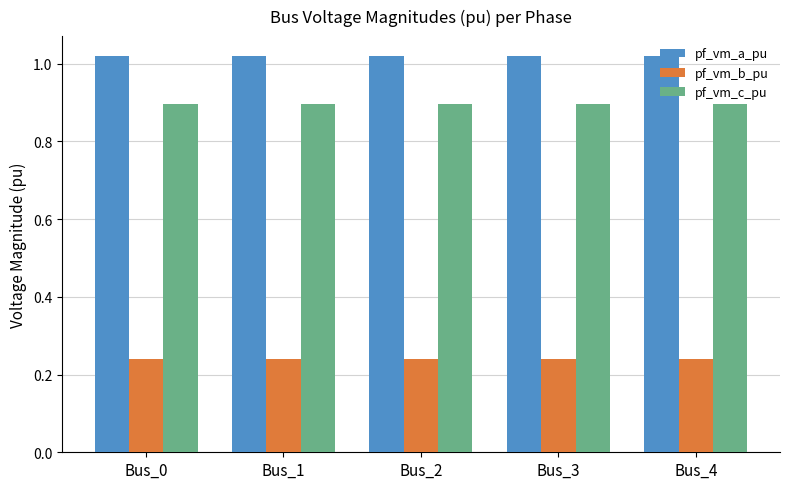

How many pf_vm_a_pu values are between 1 and 2?

5